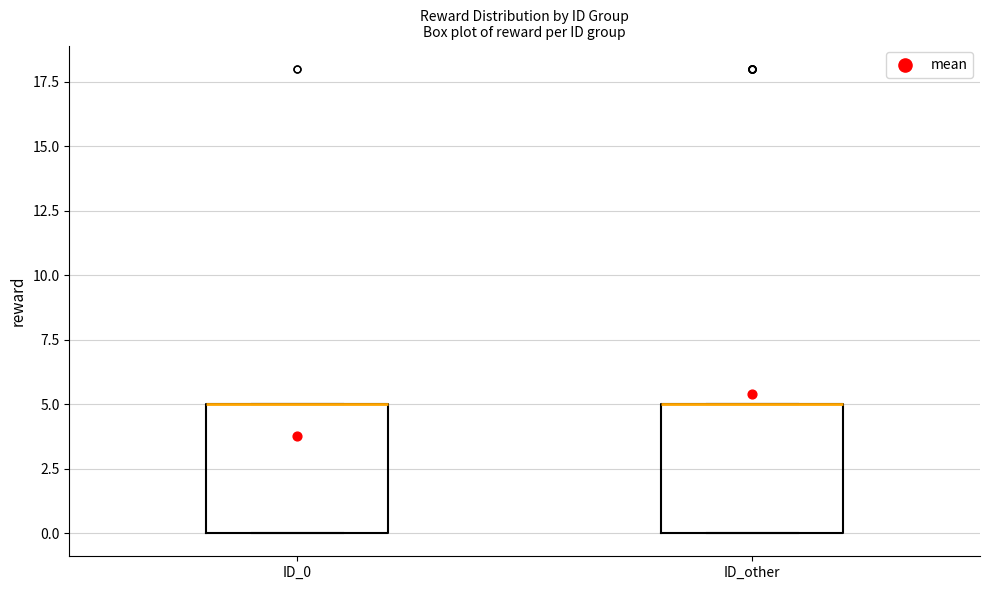

Where is the lower edge of the box for ID_0 on the y-axis? The values are not printed on the chart, so give them approximately, as read against the axis.

0